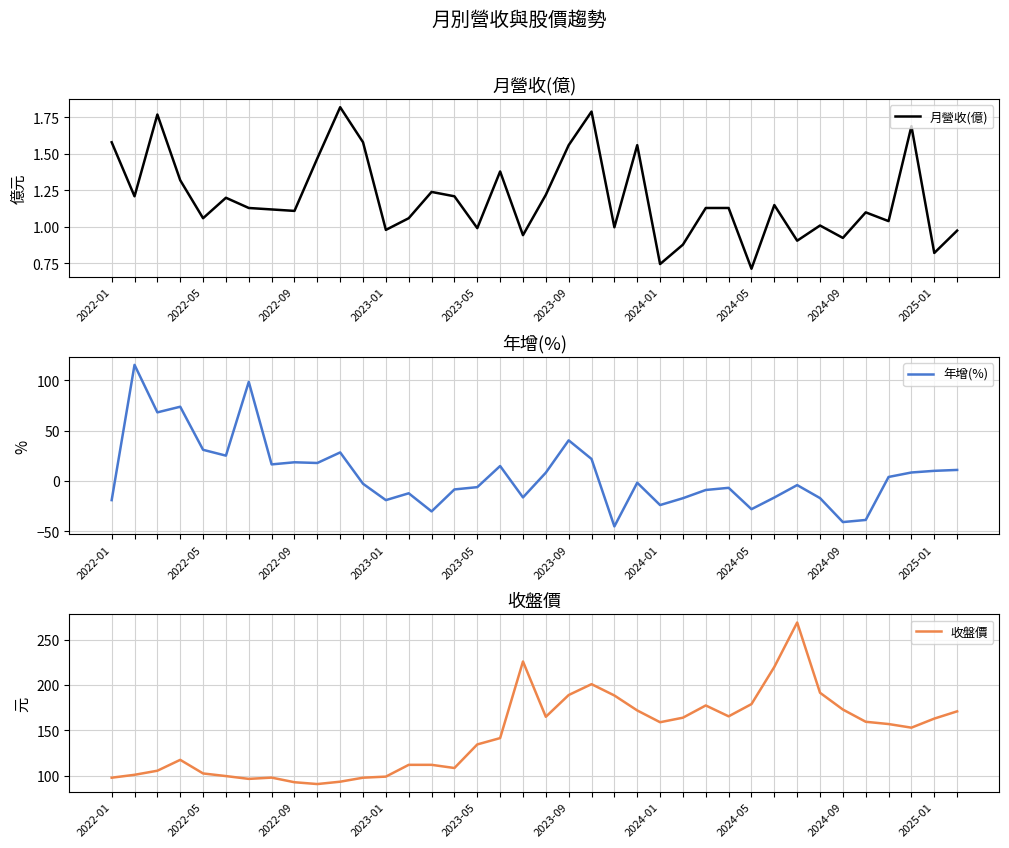

Count the number of data series in this chart.

3